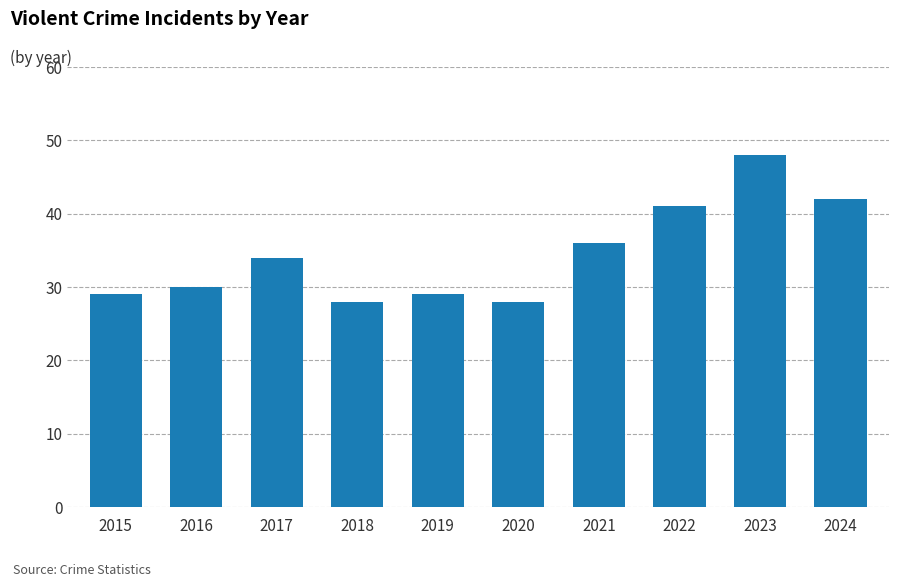

What is the difference between the second highest and second lowest values?

14